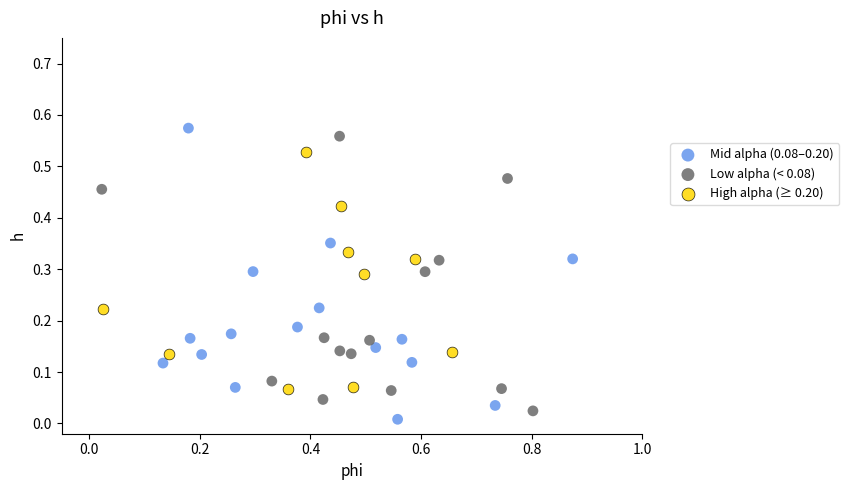

Which series contains the lowest Y value?

Mid alpha (0.08–0.20)